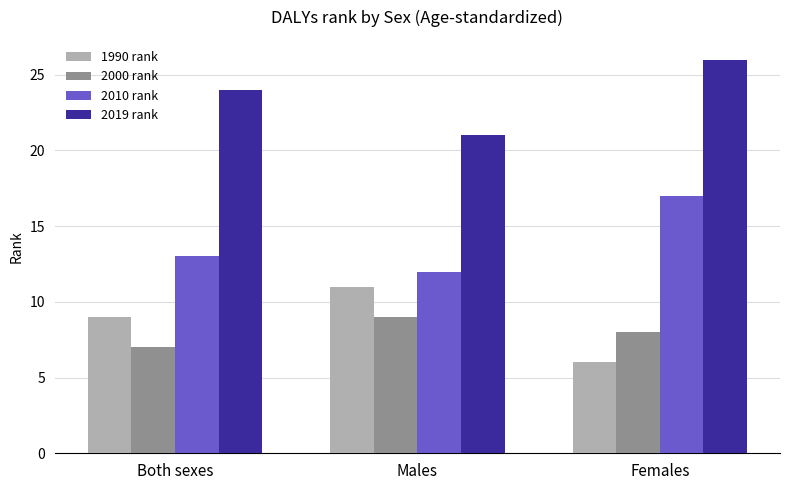

How many categories are shown in the chart?

3